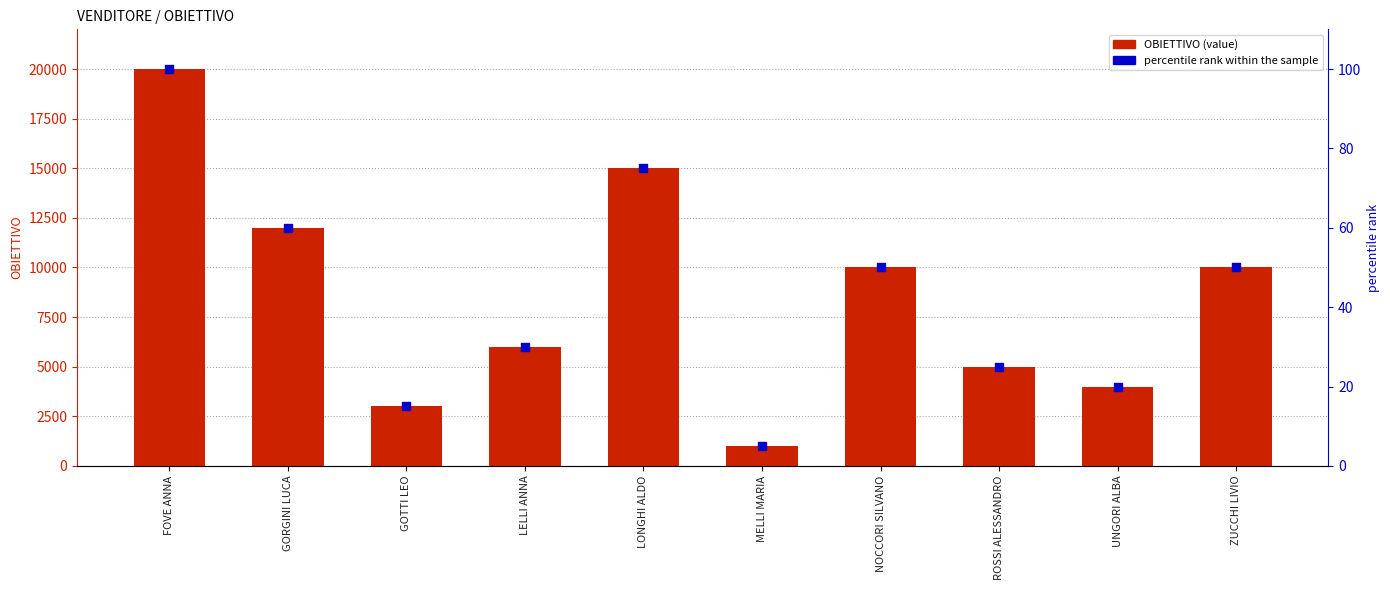

Is the value of OBIETTIVO at LONGHI ALDO greater than the value of percentile rank within the sample at FOVE ANNA?

Yes